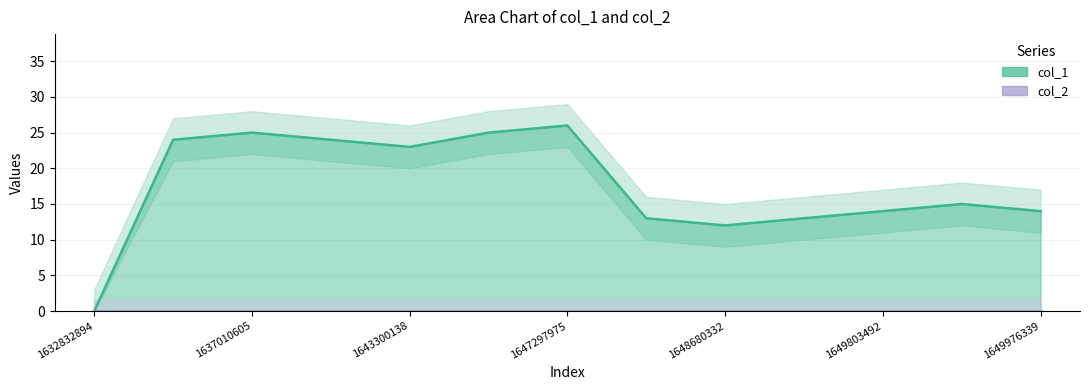

Does the chart display data point markers on the line(s)?

No